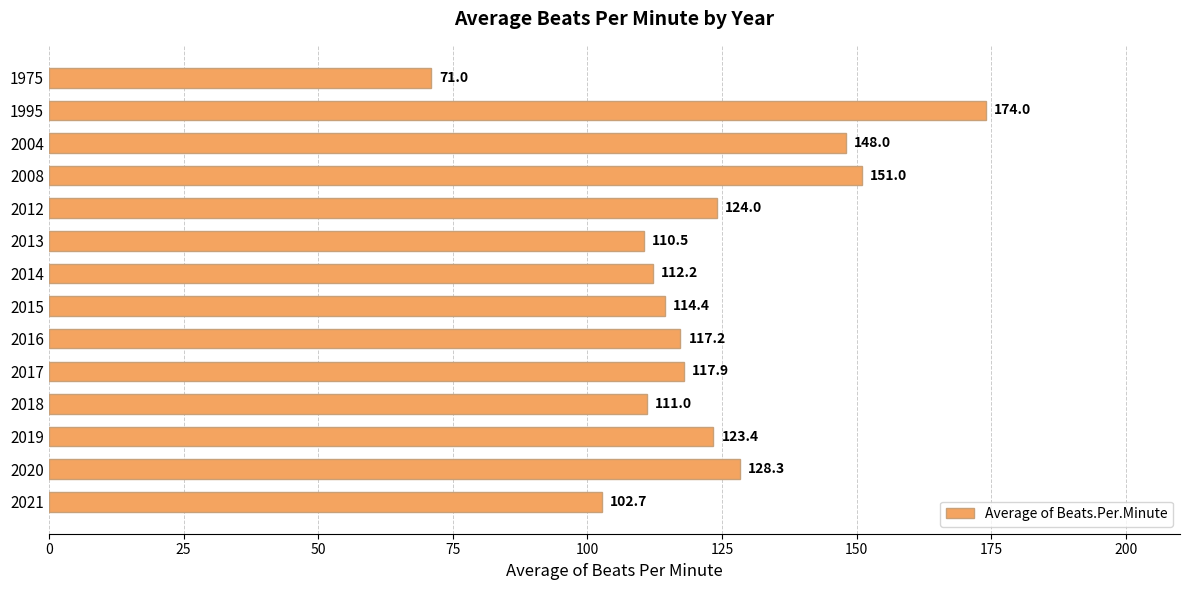

How many values exceed 117?

8